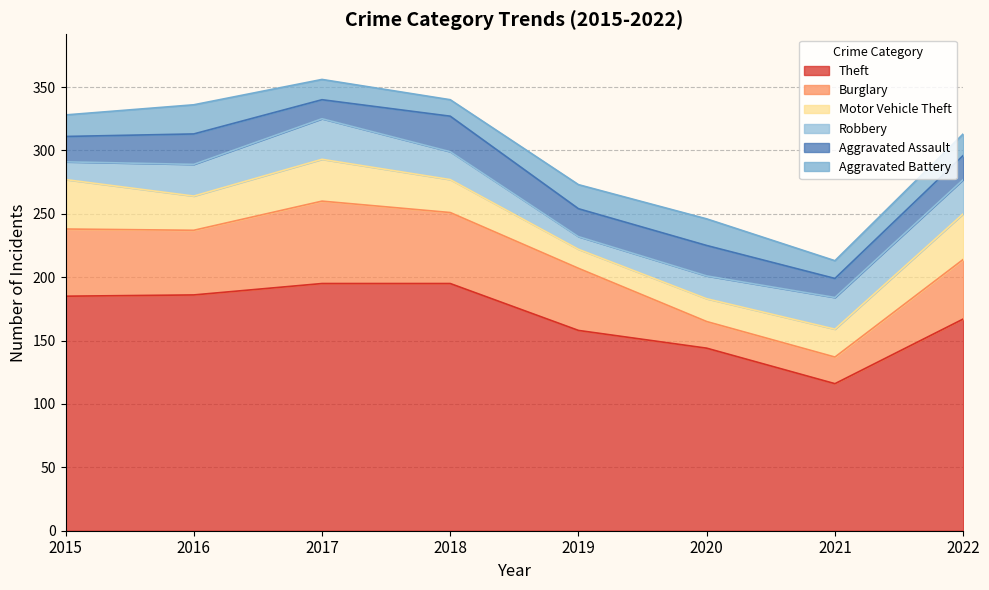

What is the value of the Theft point at the 6th from the left?

144